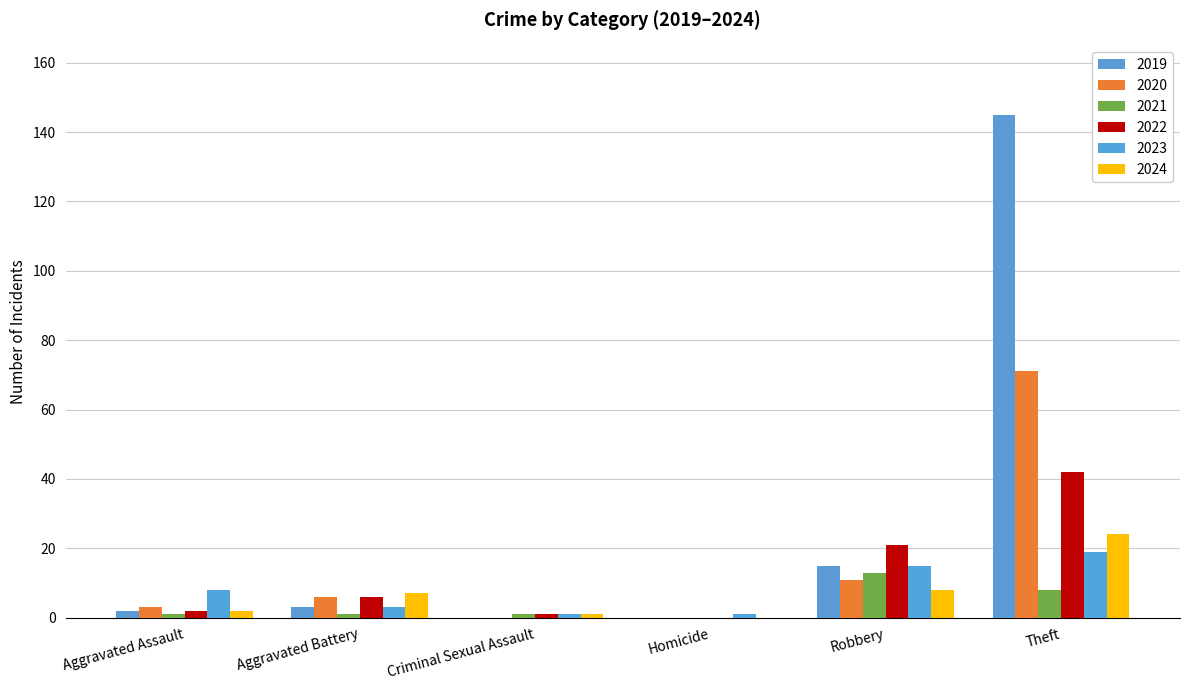

What is the total value across all series at Robbery?

83